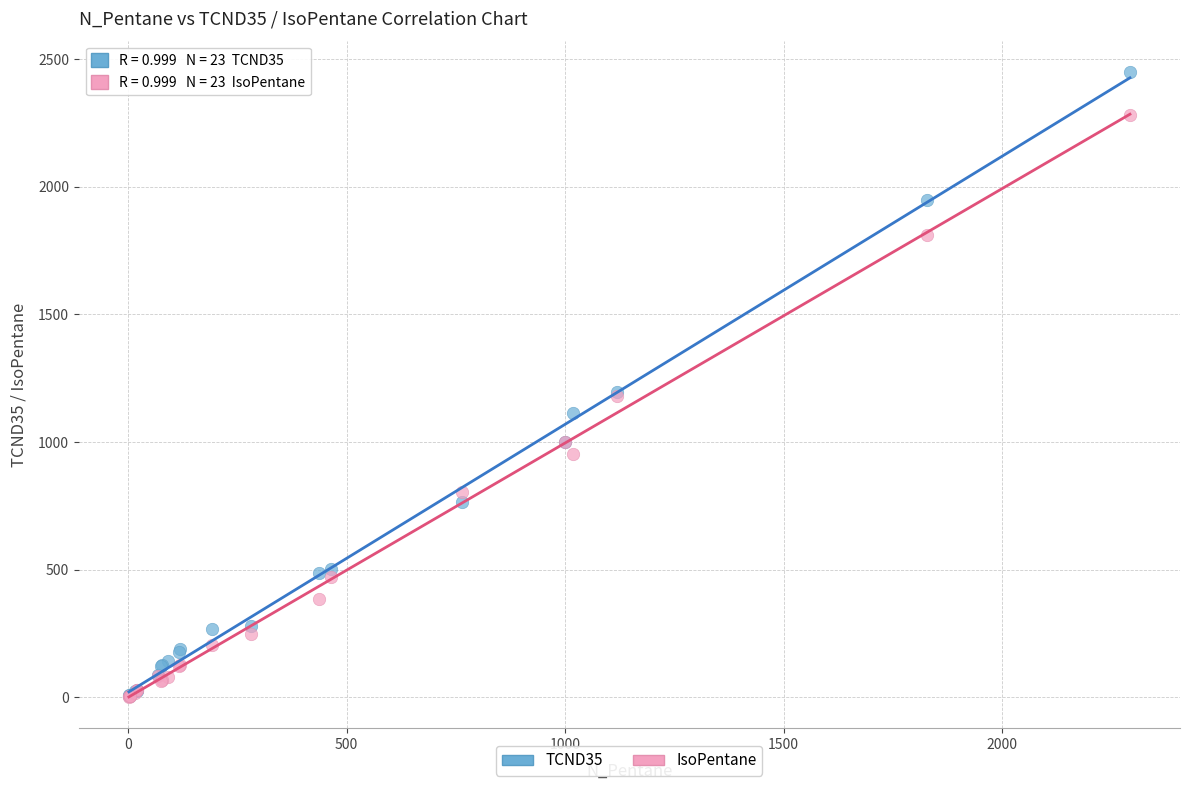

Which series has the widest spread of Y values?

TCND35